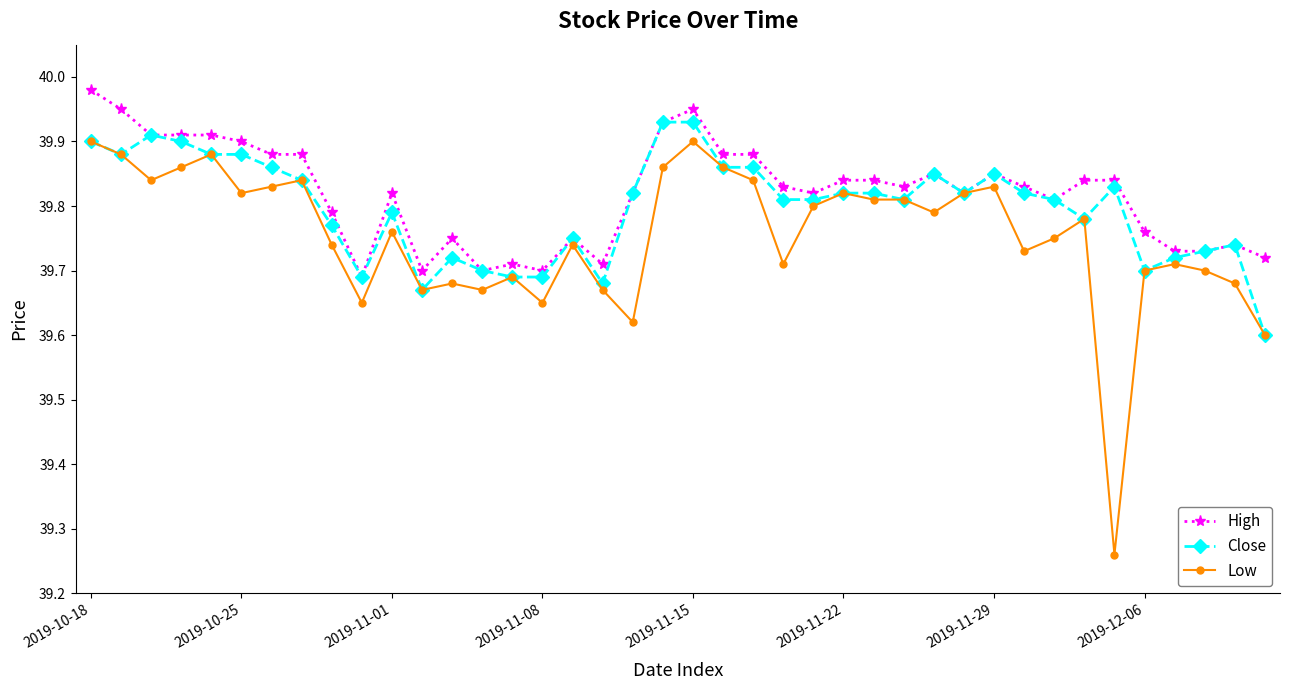

Count the Close values in the range 39 to 40.

40